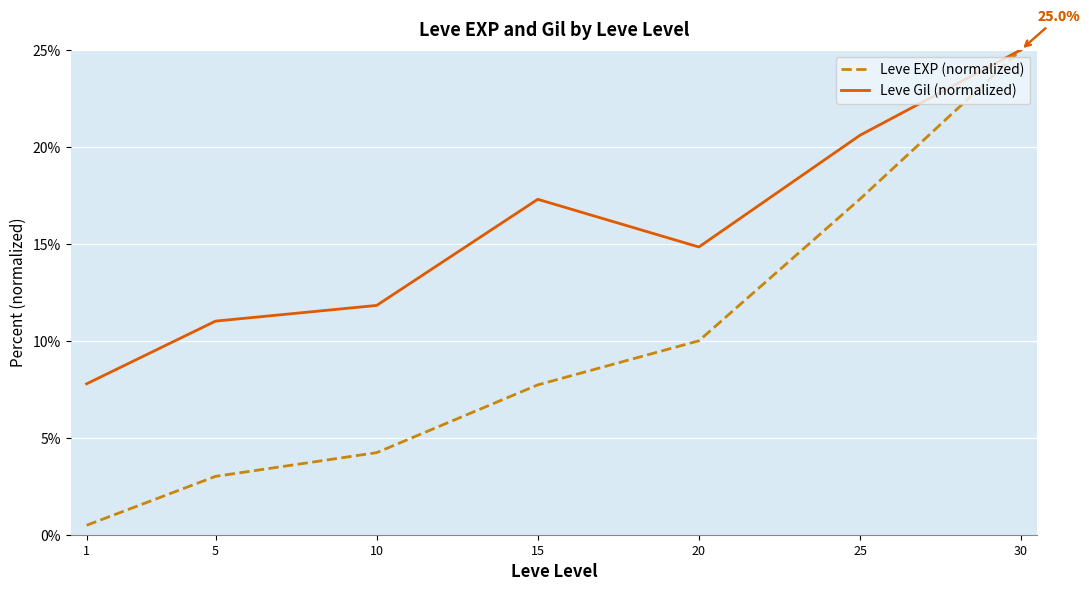

Rank the series at 25 from highest to lowest value.

Leve Gil (normalized), Leve EXP (normalized)